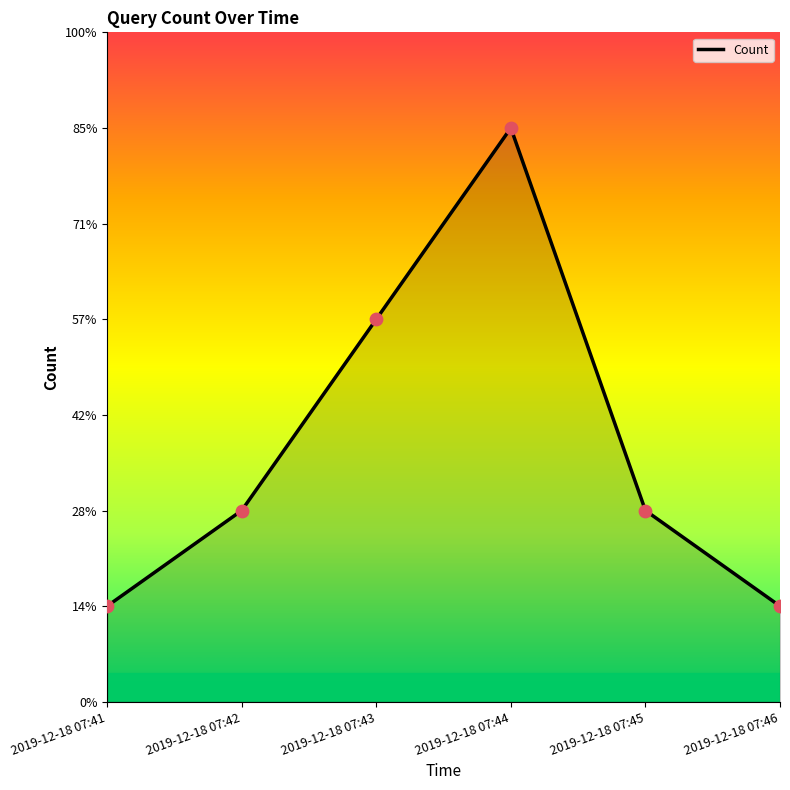

Between 2019-12-18 07:42 and 2019-12-18 07:46, which is larger?

2019-12-18 07:42